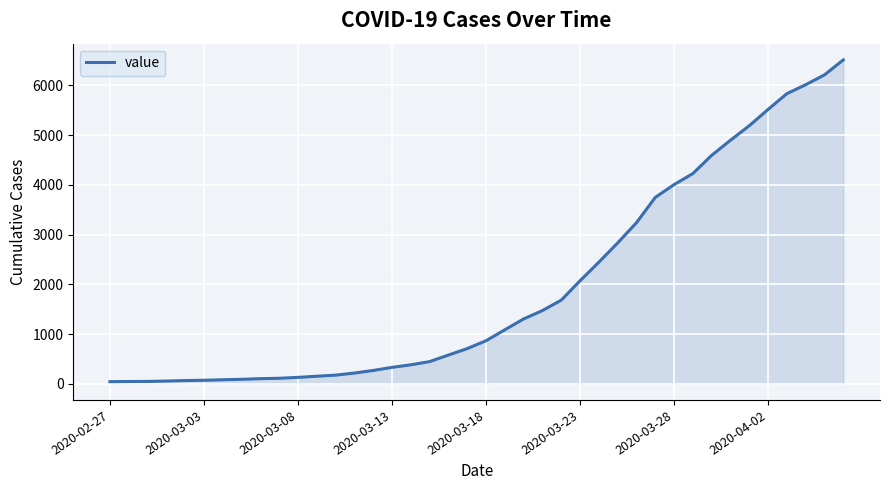

What is the minimum value shown in the chart?

42